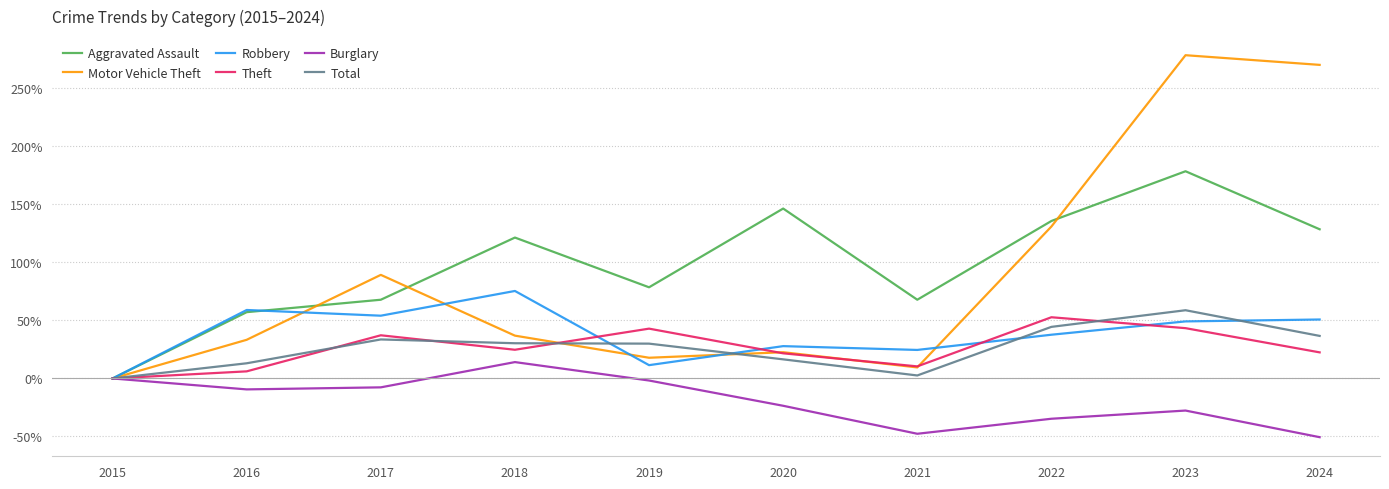

True or false: Burglary has more than 0 points higher than both neighbors.

True